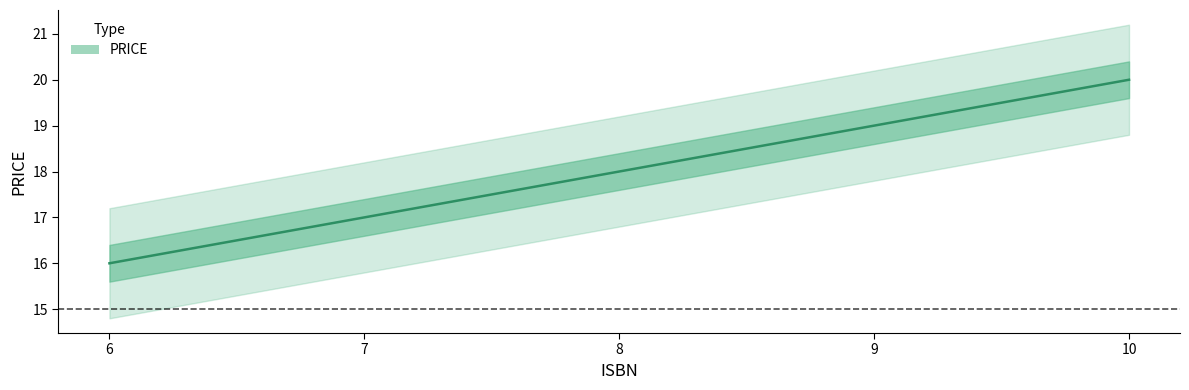

How many lines are shown in the chart?

1